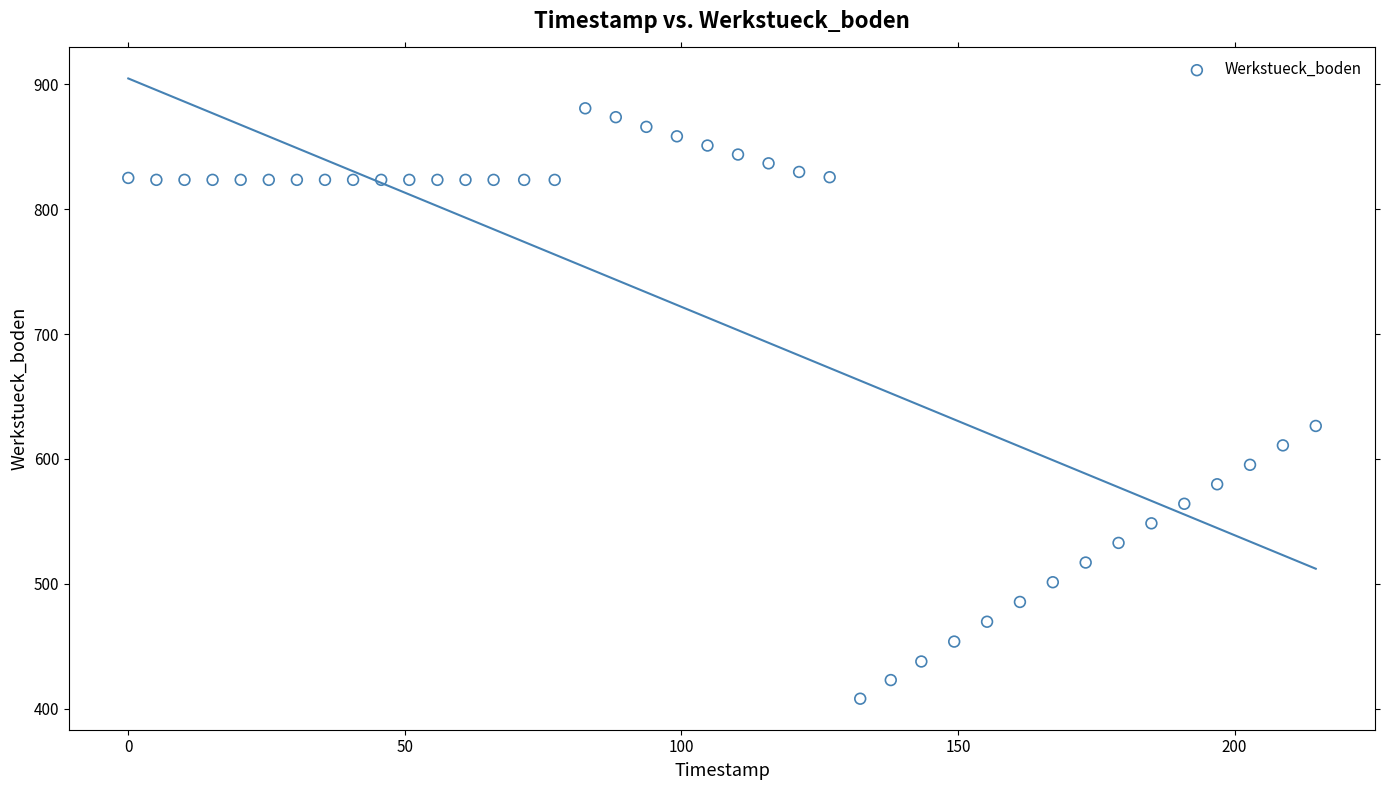

What is the range of X values (max minus min)?

214.7